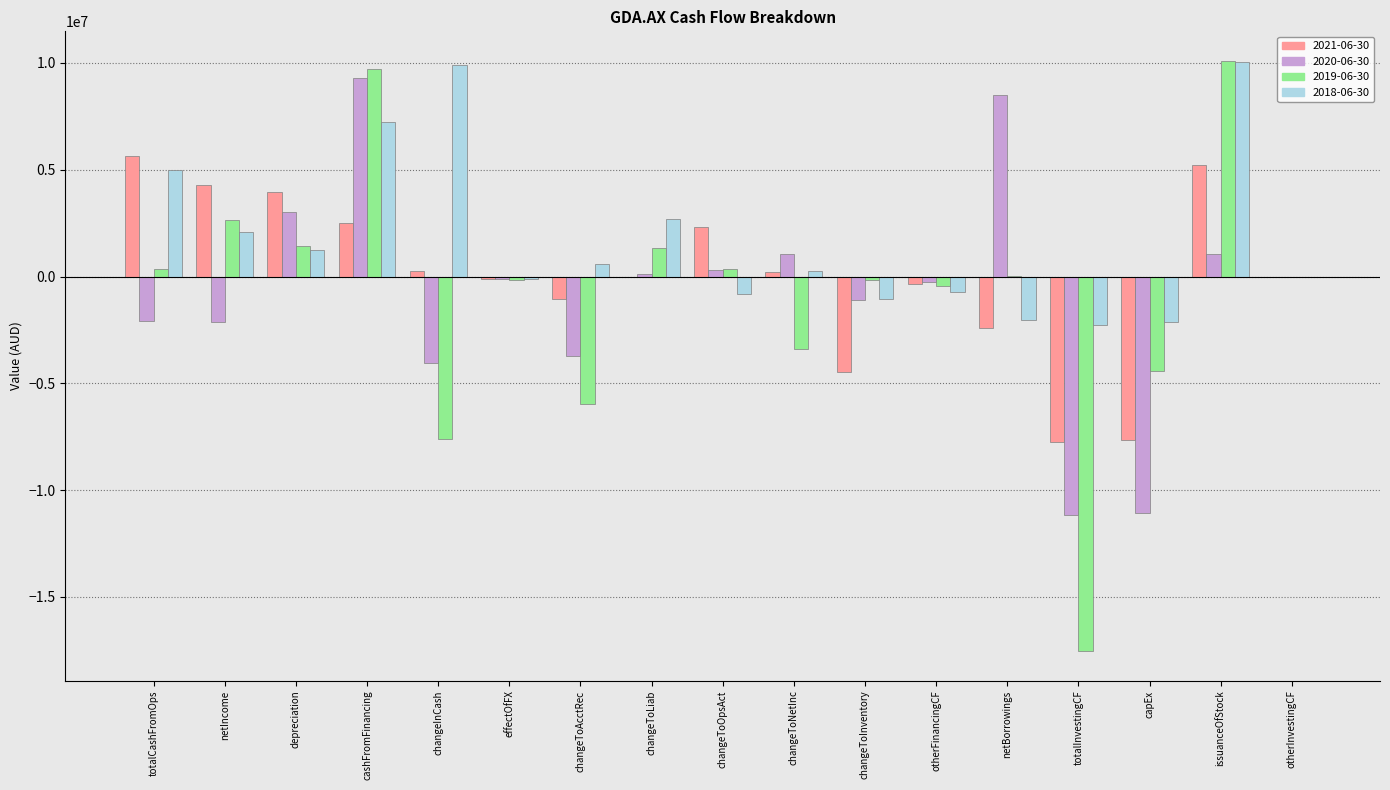

The 2020-06-30 series shows -4055026 at changeInCash. True or false?

True